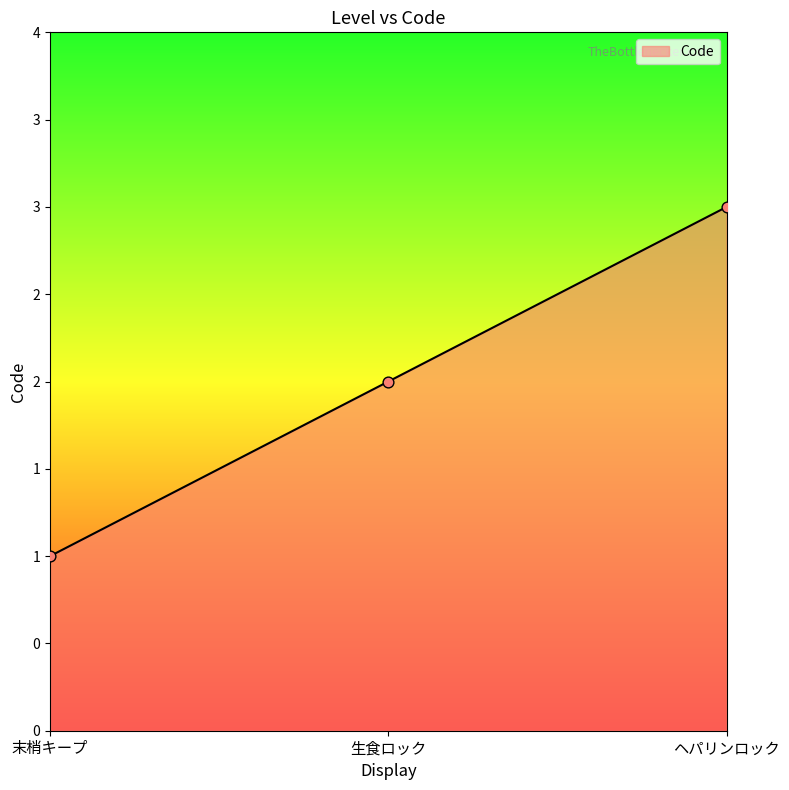

Which has a higher value, ヘパリンロック or 生食ロック?

ヘパリンロック